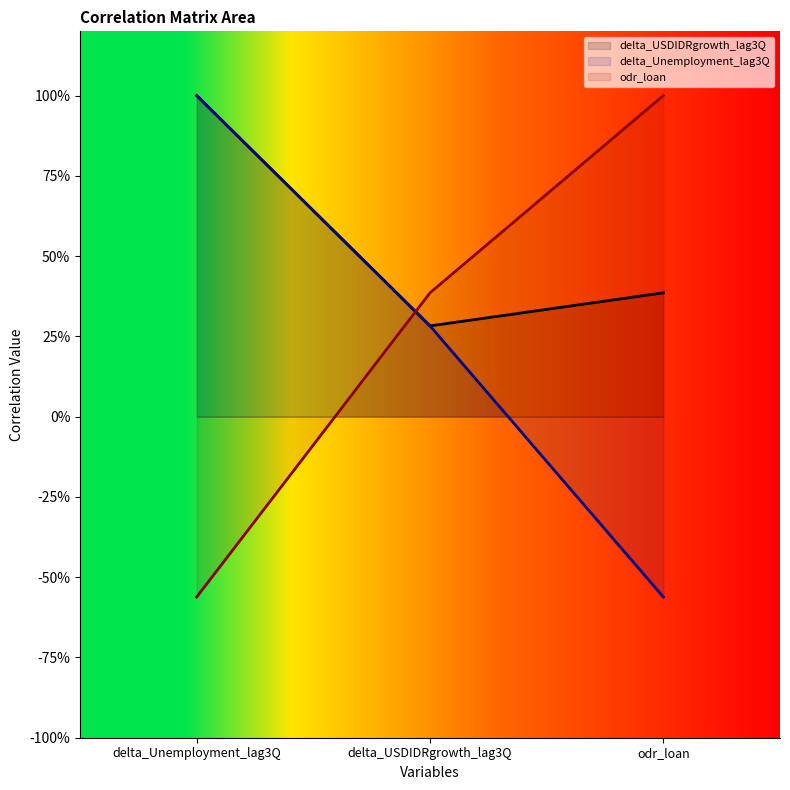

What is the difference between the maximum and minimum values in the delta_USDIDRgrowth_lag3Q series?

0.7